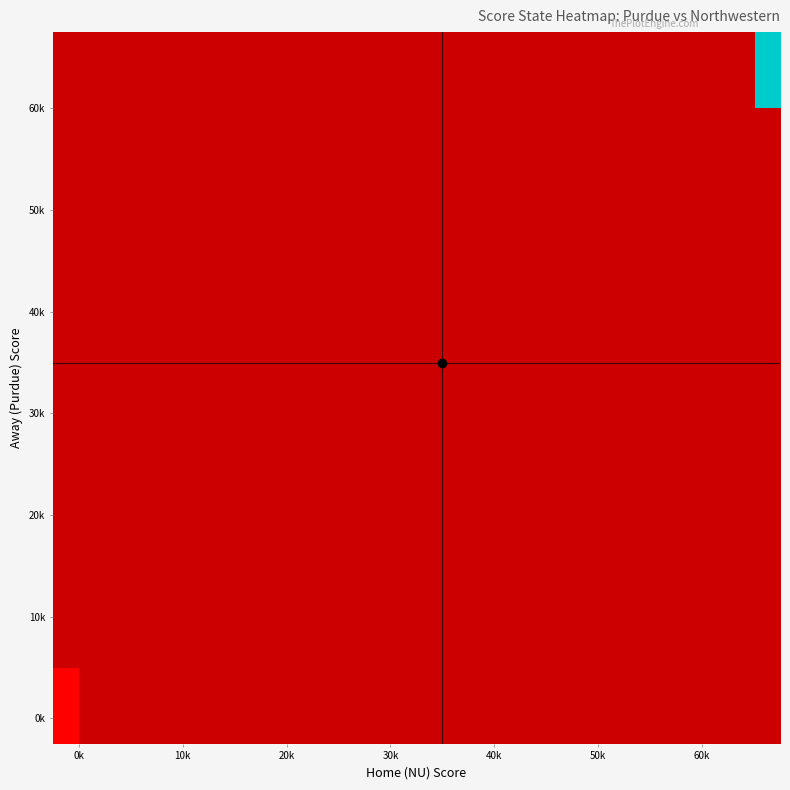

What is the minimum value shown in the chart?

1.0